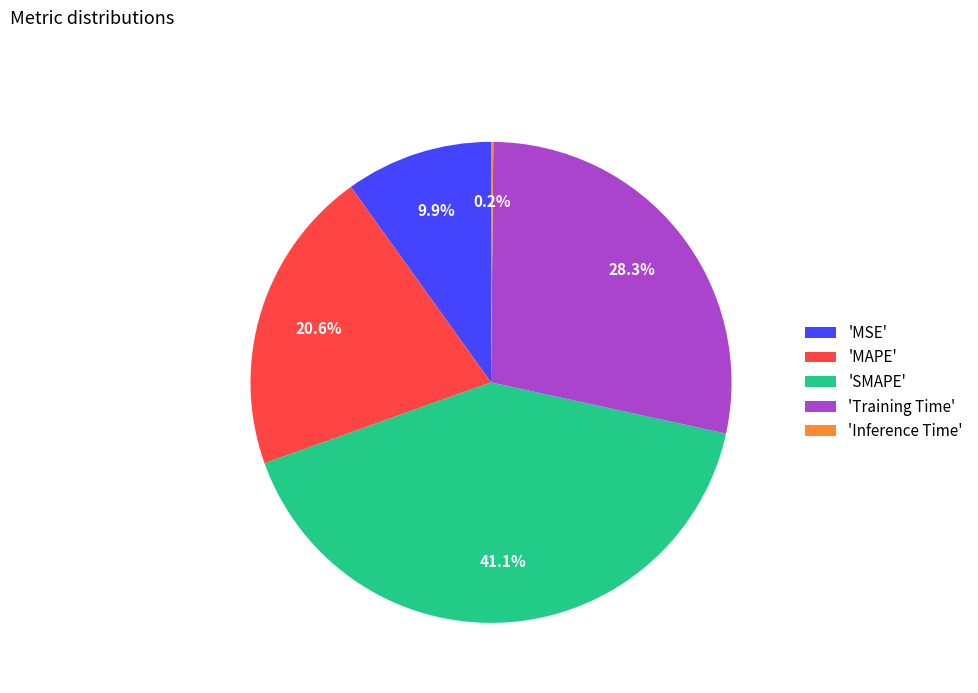

Does any single category account for the majority?

No